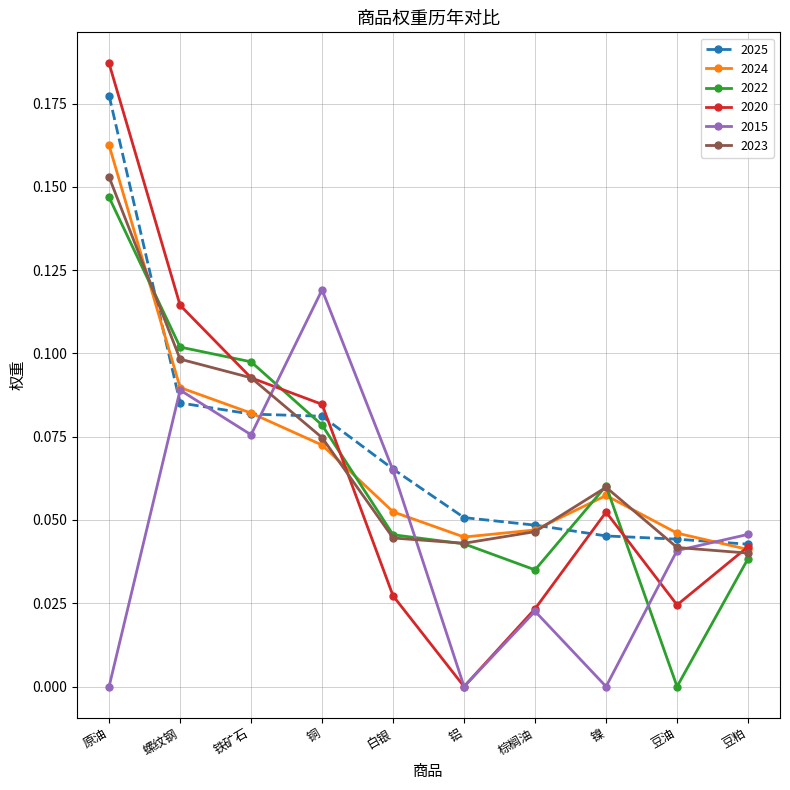

How many interior local peaks does the 2020 series have?

1